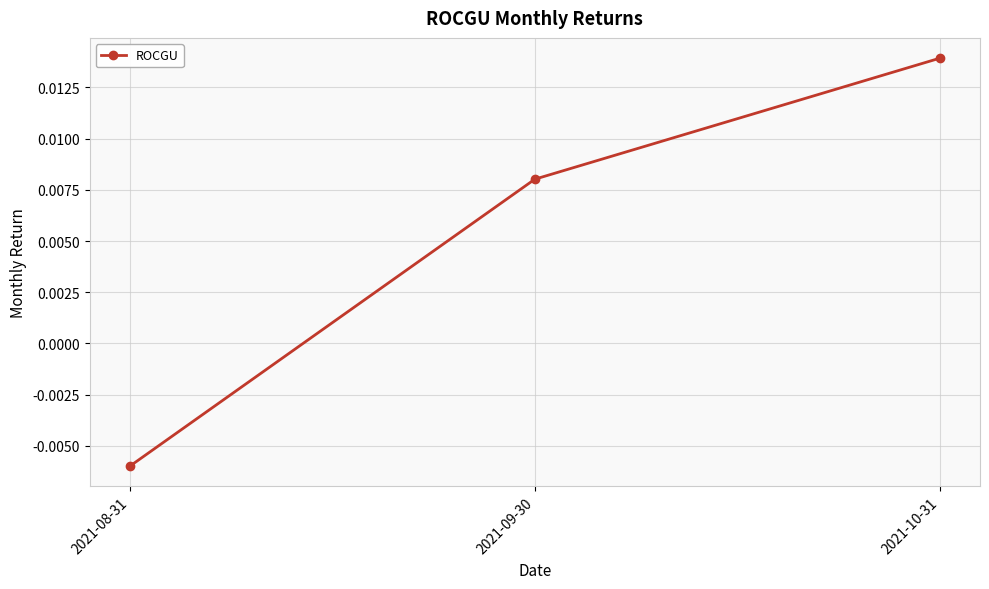

Which category has the highest value across all series?

2021-10-31